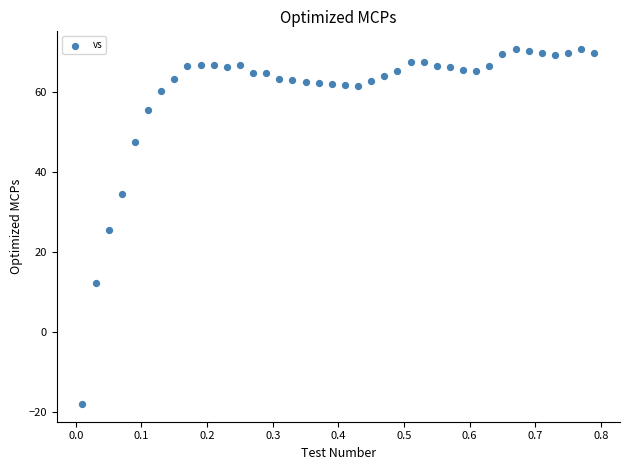

What is the range of Y values (max minus min)?

88.8